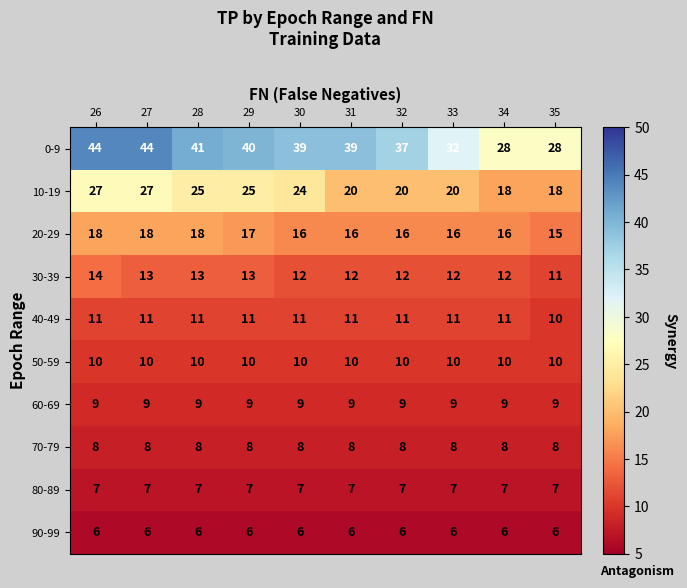

Read the 40-49 value at 34.

11